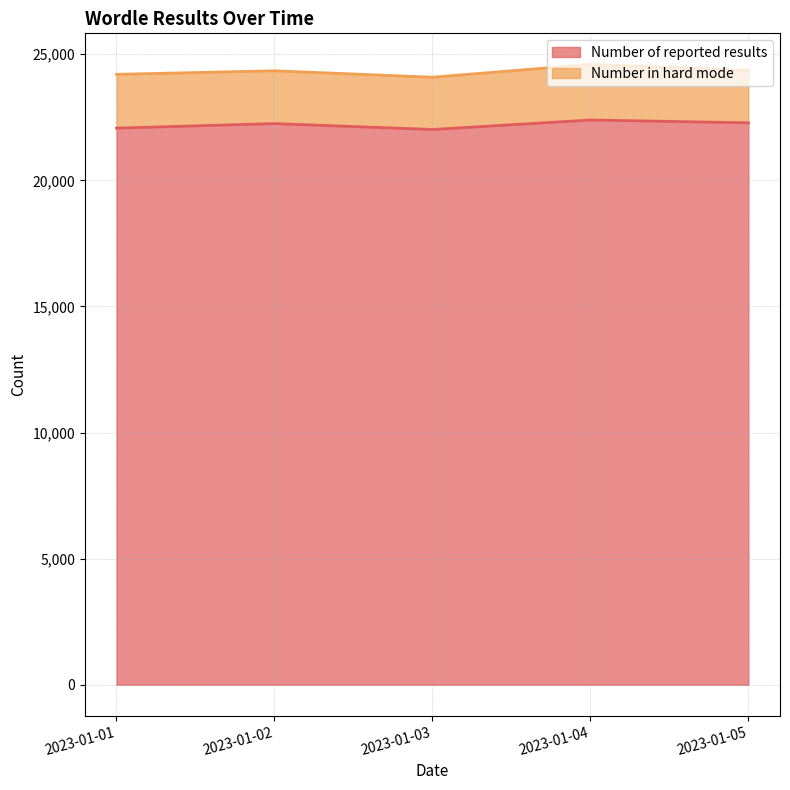

What is the value of the 5th point from the left?

22283